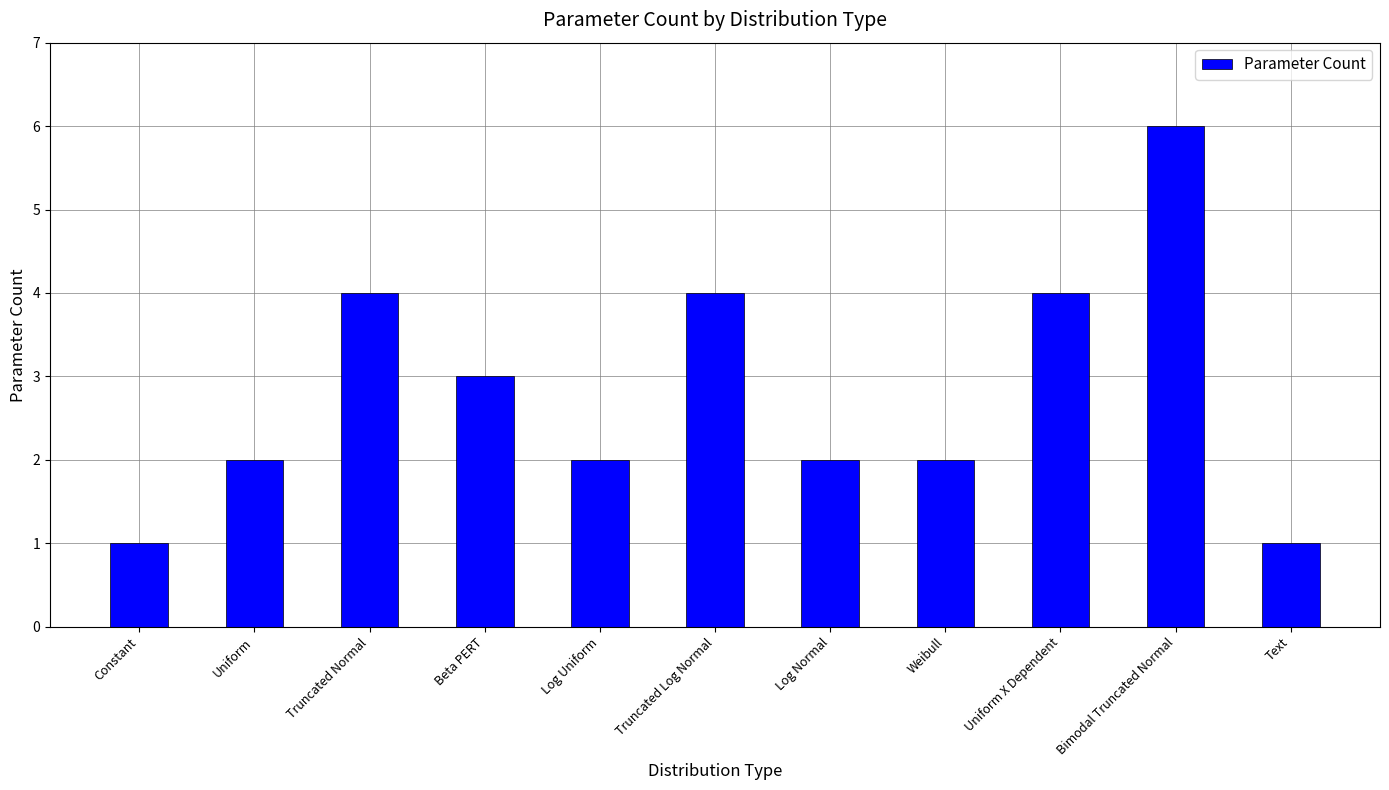

Reading right to left, list all the values displayed in this chart.

1	6	4	2	2	4	2	3	4	2	1